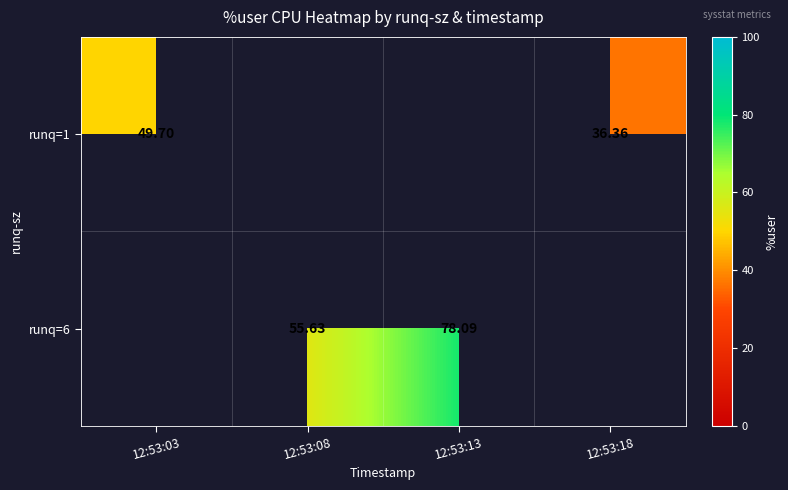

The value of runq=6 at 12:53:13 is 78.1. True or false?

True